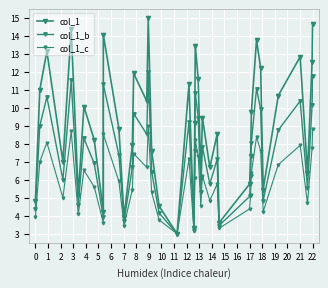

List the series in order of their overall mean, highest first.

col_1, col_1_b, col_1_c